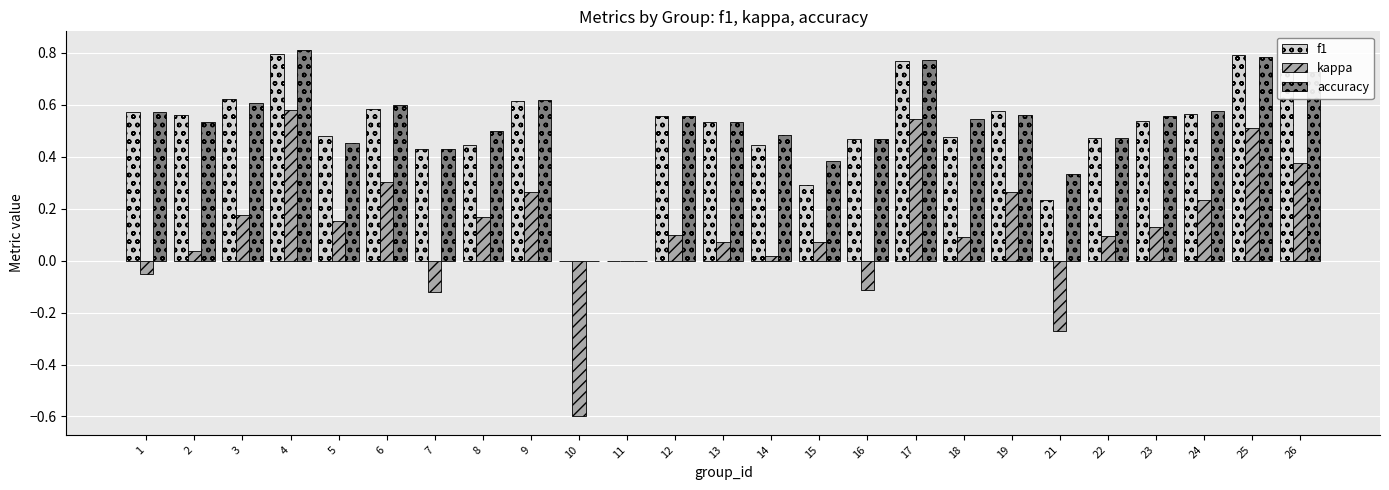

At which category is the sum across all series the highest?

4